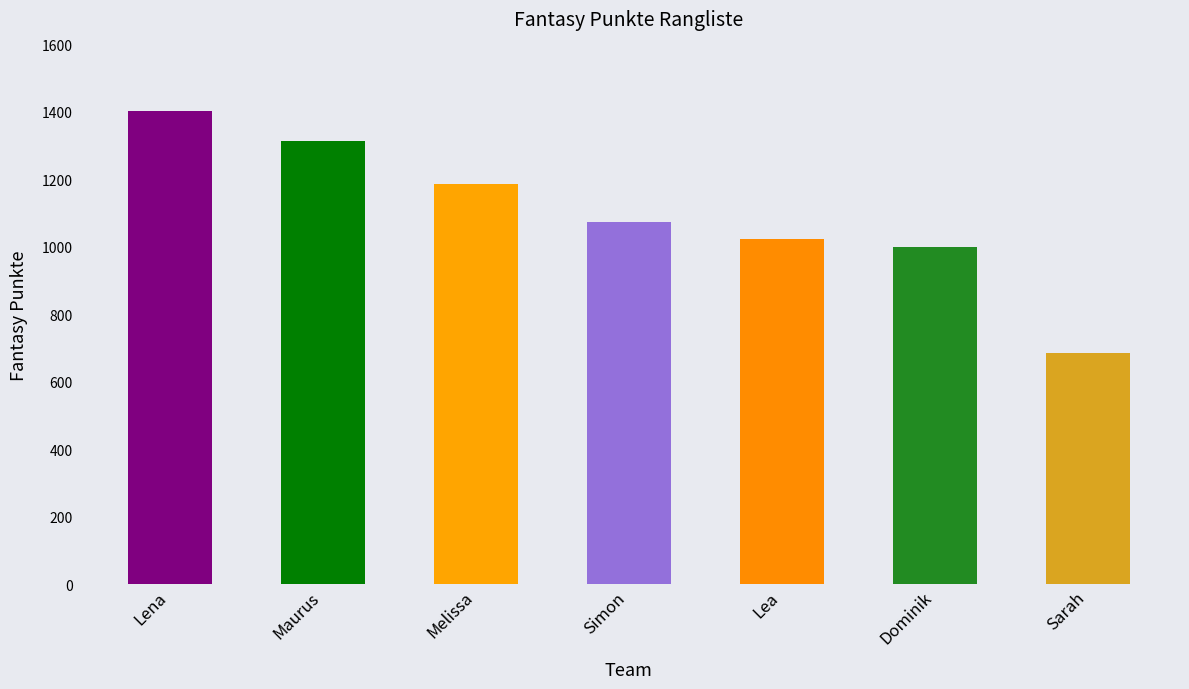

What is the greatest value displayed?

1402